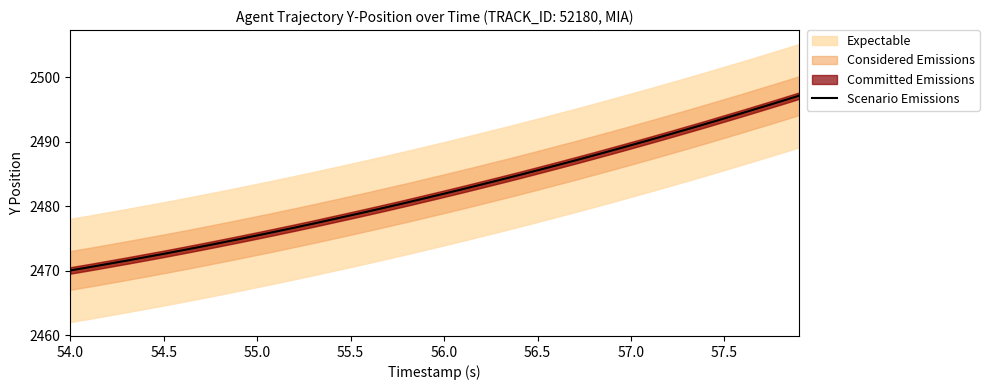

True or false: the data has more than 2 interior local peaks.

False